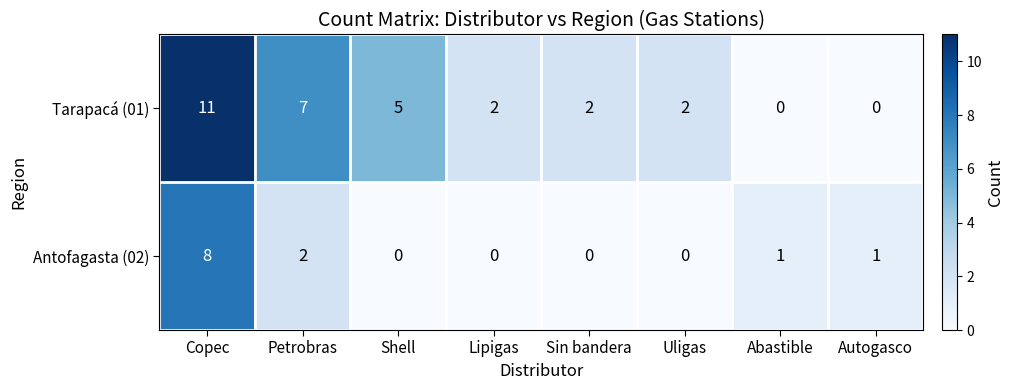

Which series has the largest total across all categories?

Tarapacá (01)